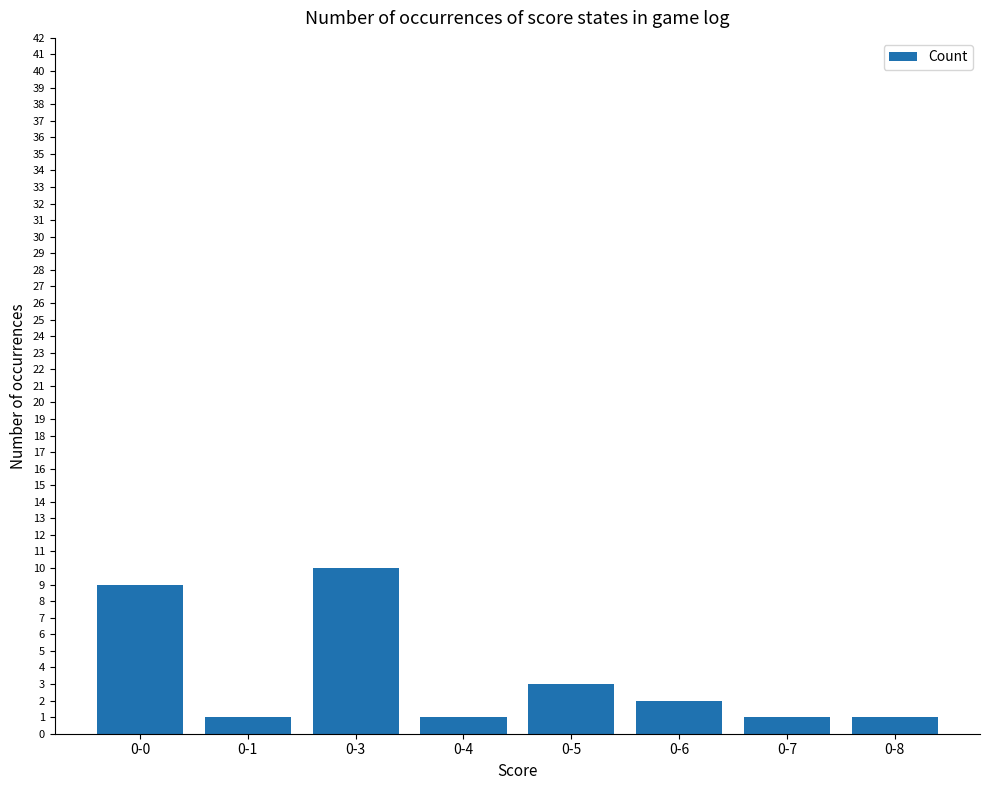

What is the difference between the second highest and second lowest values?

8